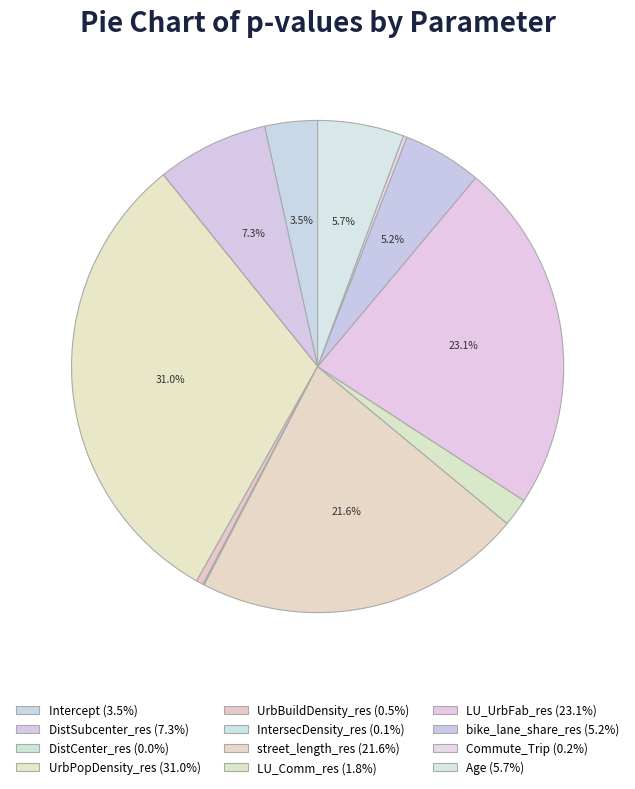

To the nearest percent, what is the average slice percentage?

8%